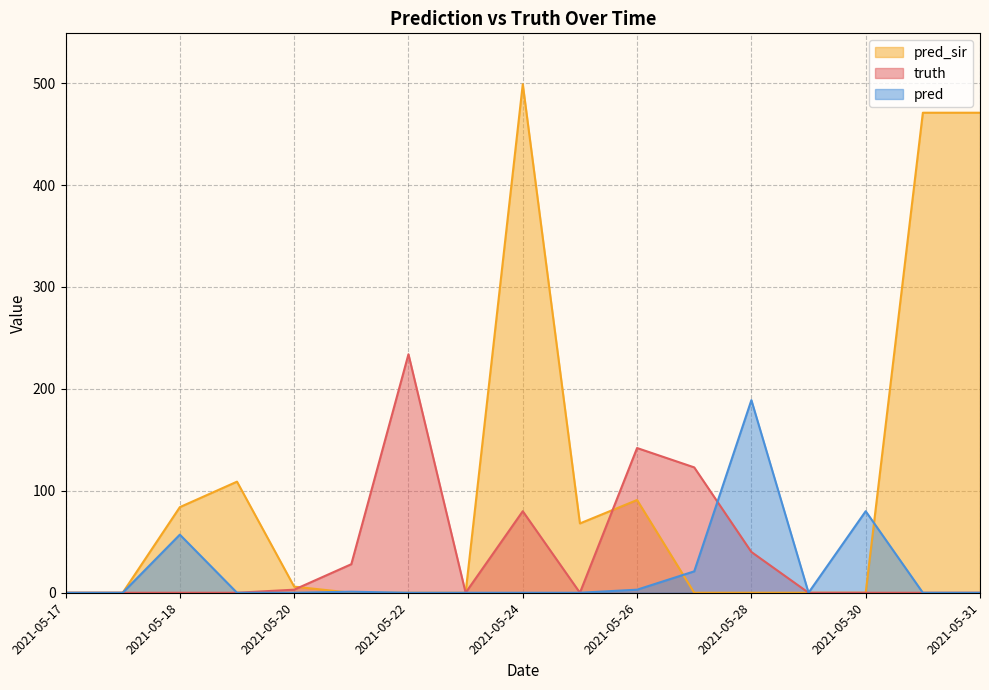

At which label does pred reach its peak?

2021-05-28